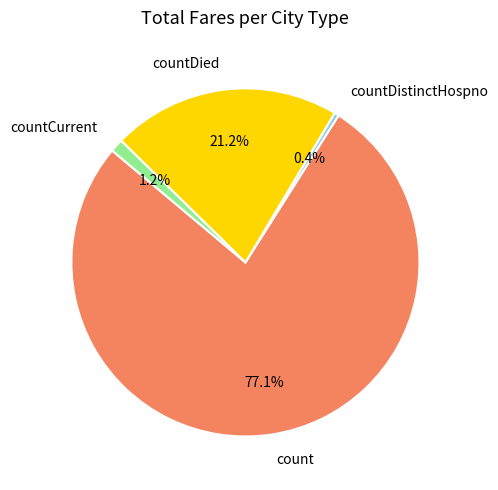

To the nearest percent, what is the difference between the countDied and count slice percentages?

56%